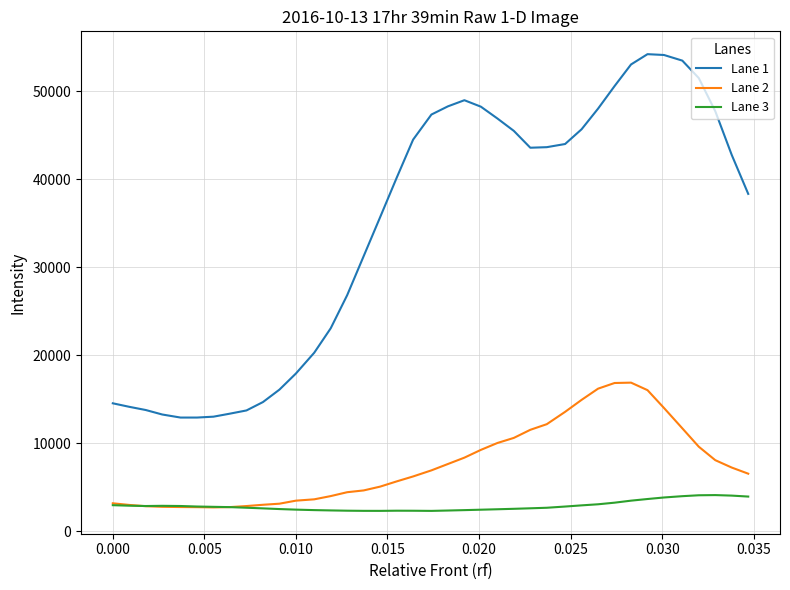

What is the minimum value shown in the chart?

2322.9